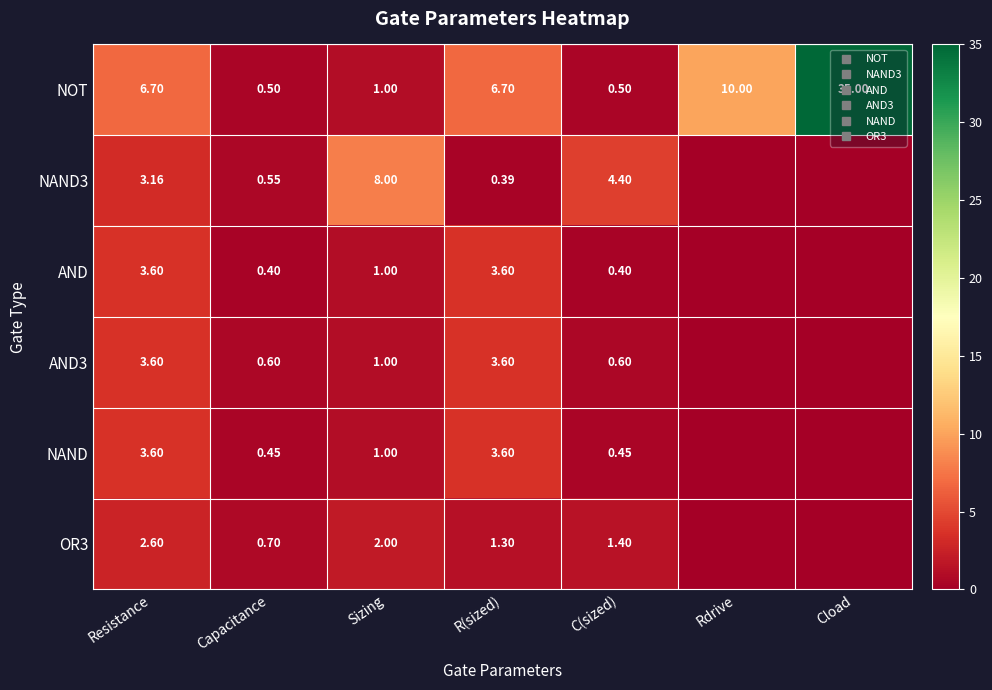

What is the sum of the NAND3 values at C(sized) and Cload?

4.4